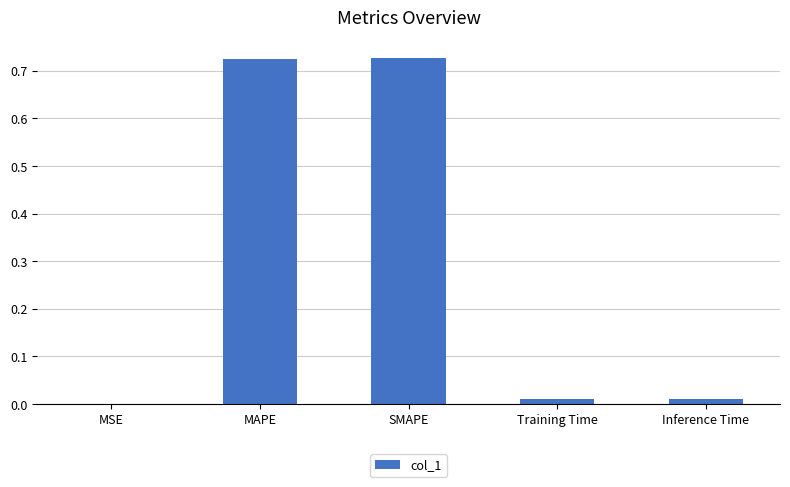

How many series are shown in this chart?

1